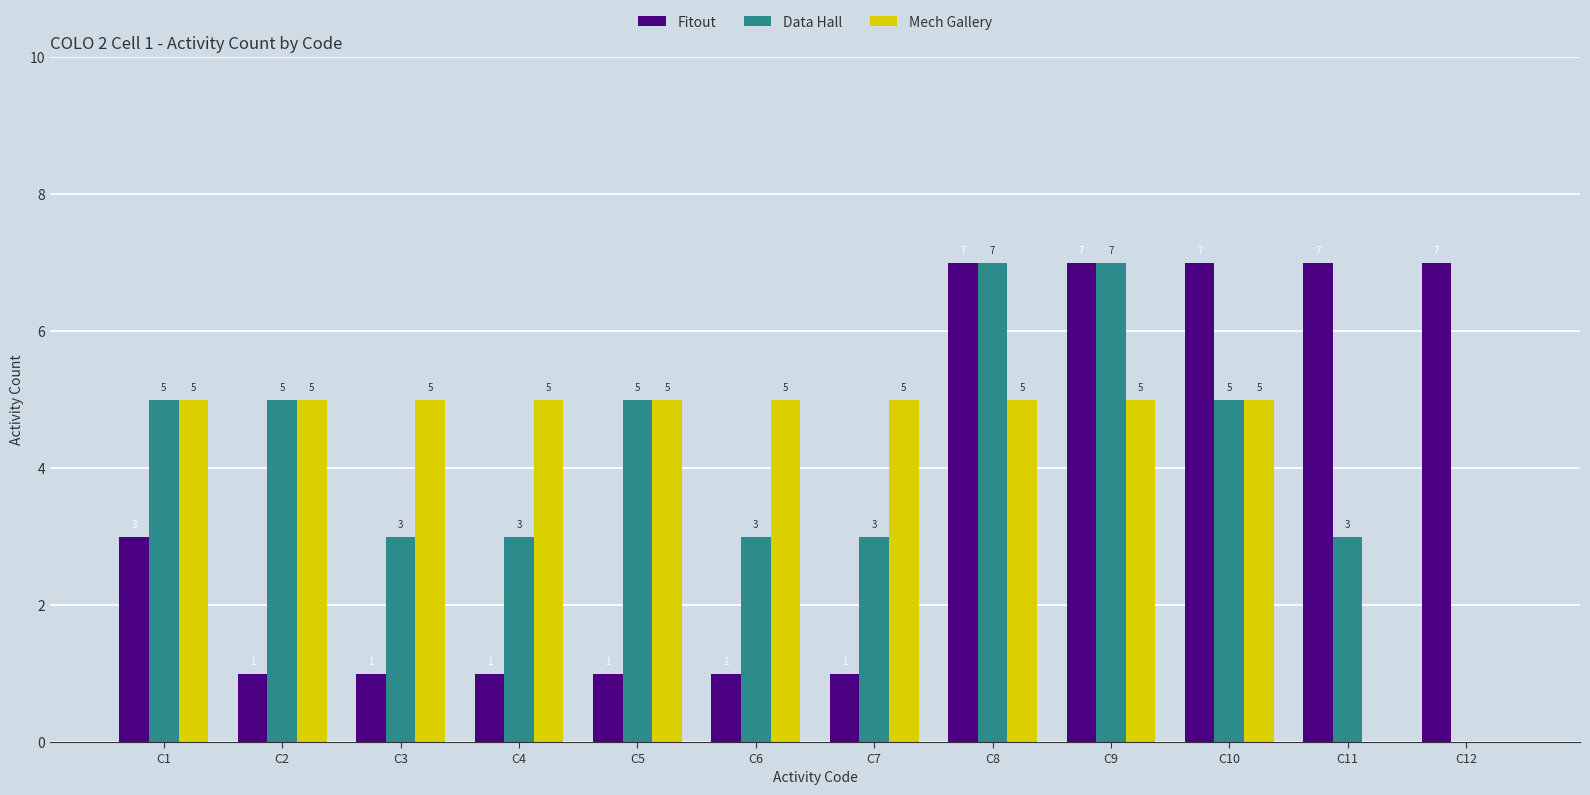

What is the highest value of the Fitout series?

7